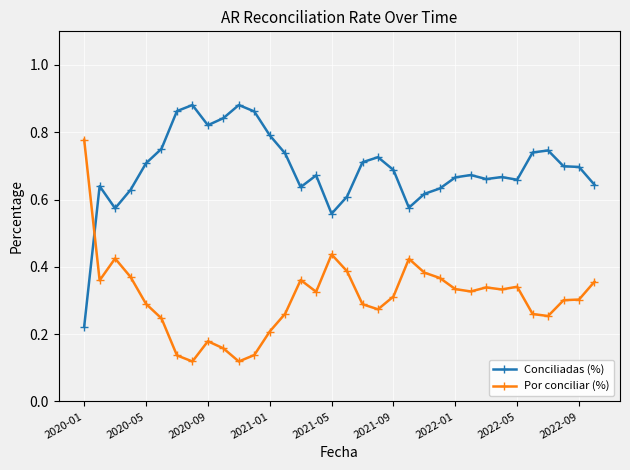

True or false: Por conciliar (%) has more than 2 interior local peaks.

True